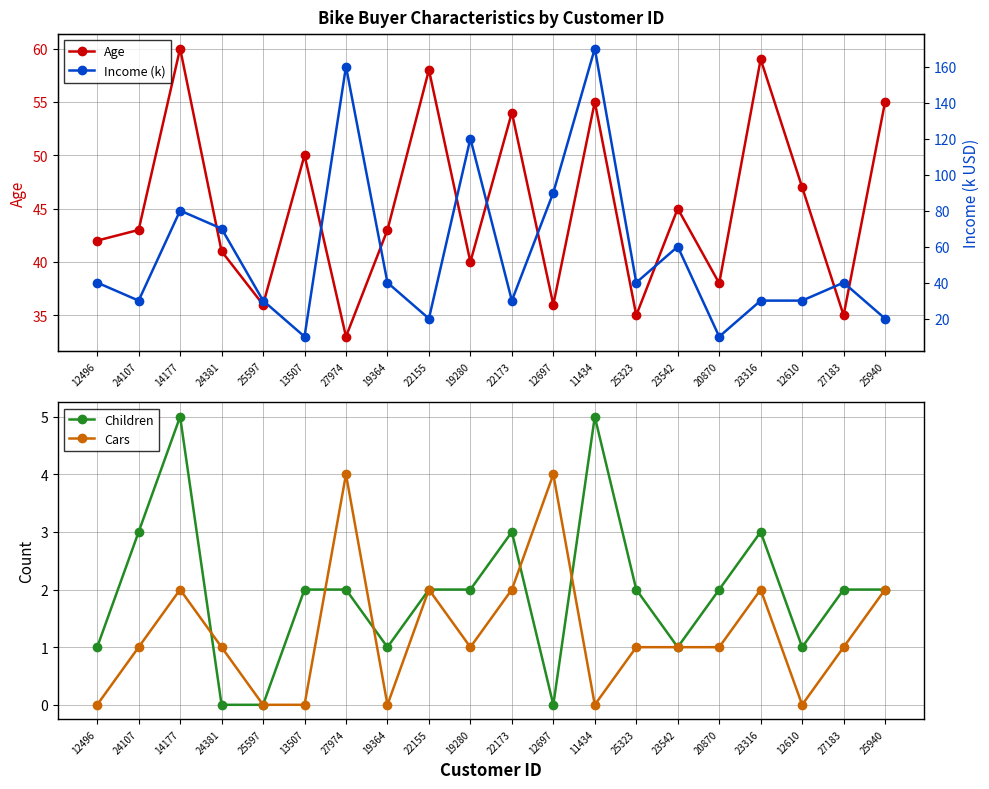

What is the highest value of the Age series?

60